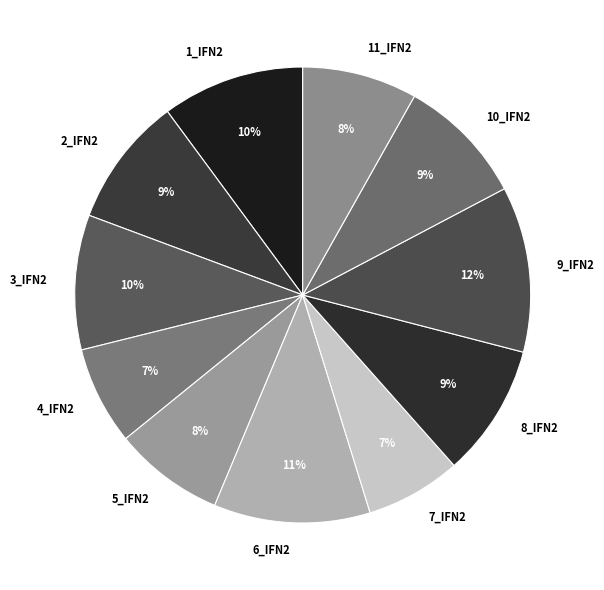

Which category has the biggest portion of the pie?

9_IFN2